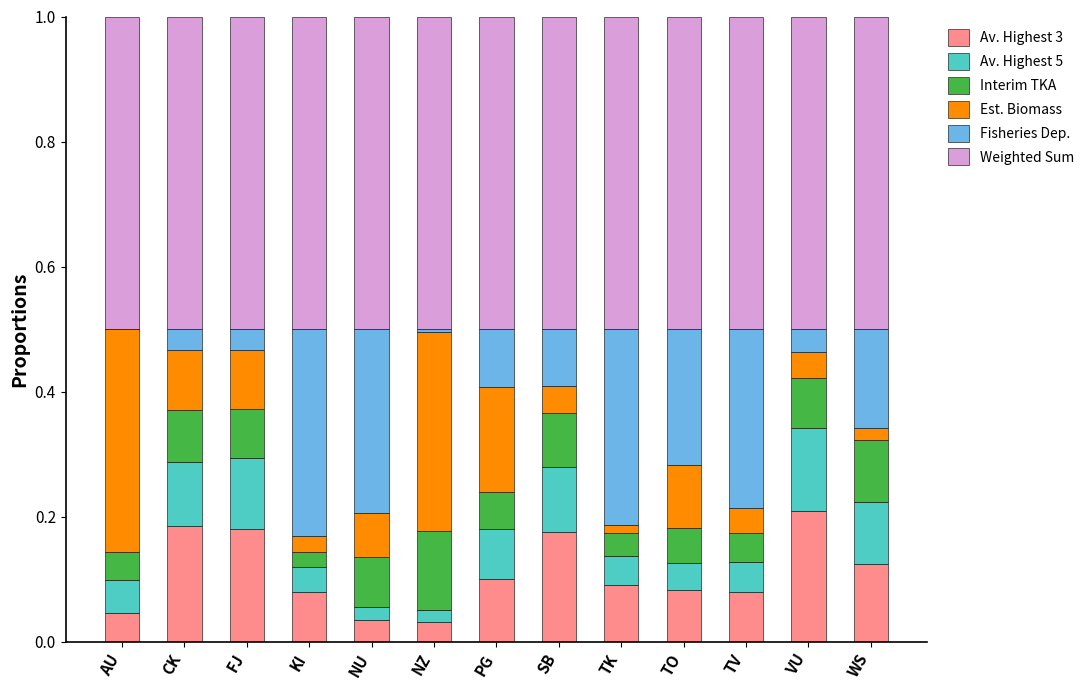

What is the total value across all series at TO?

1.0